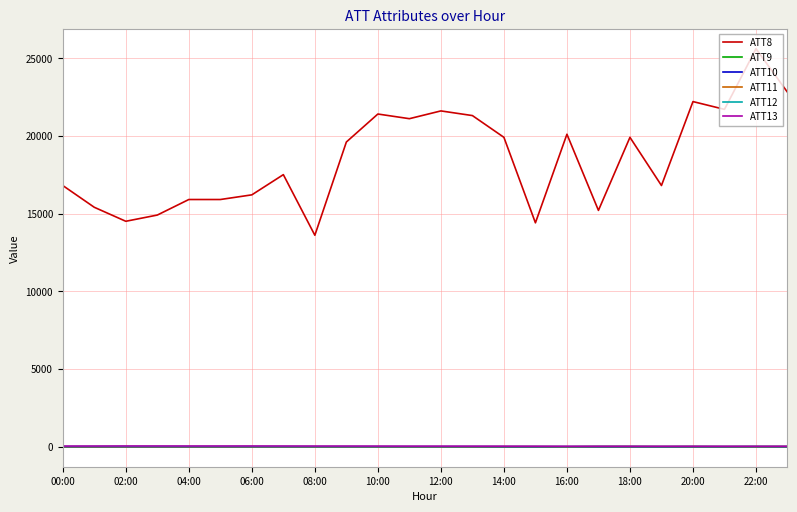

Which series has the largest total across all categories?

ATT8